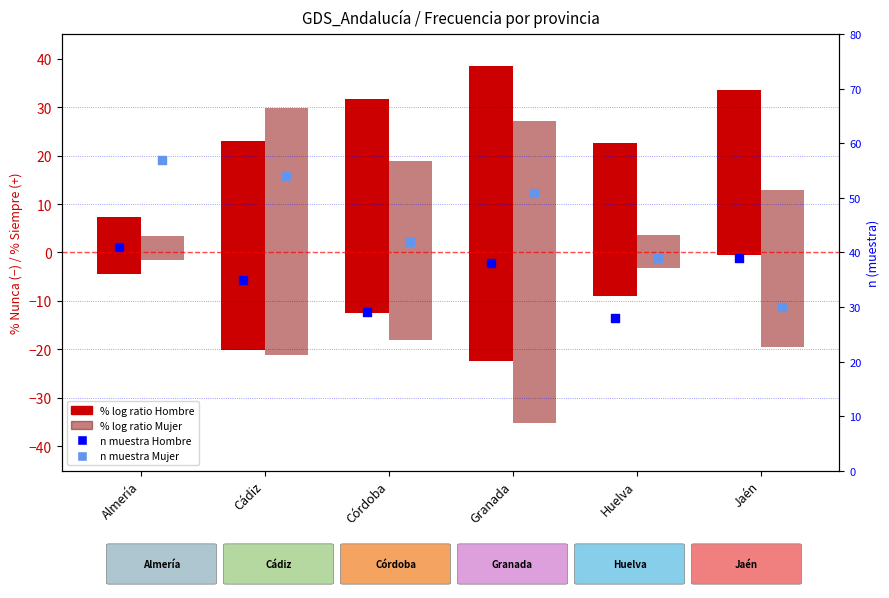

At how many categories does at least one series exceed 19?

6